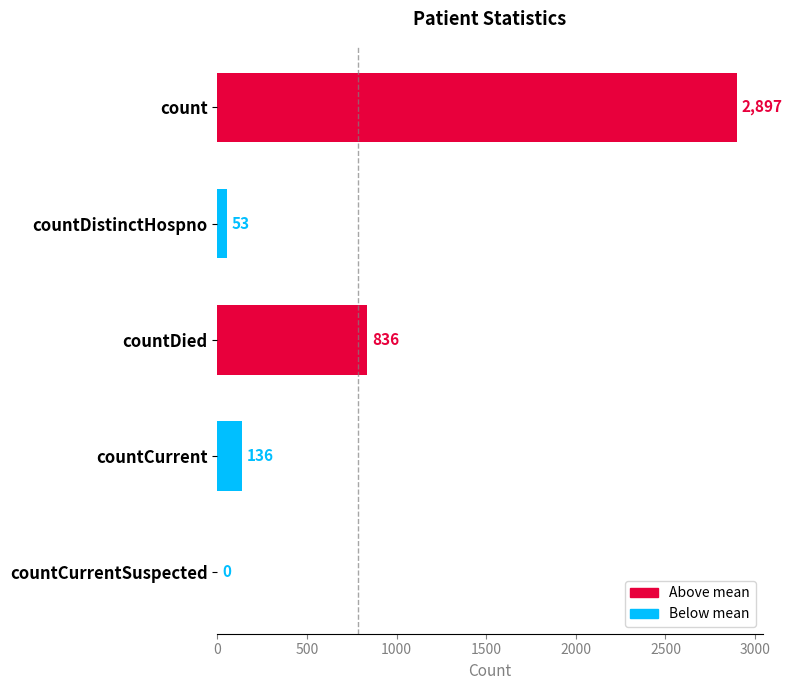

Does the chart contain stacked bars?

No